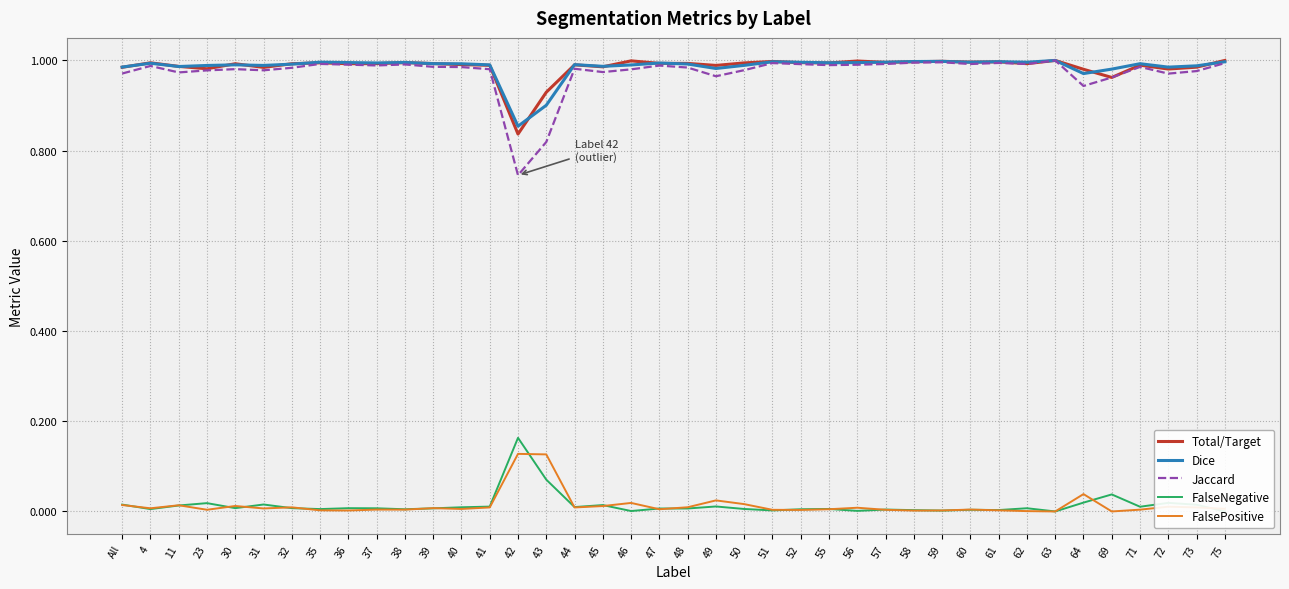

List the labels in order of FalseNegative value, largest first.

42, 43, 69, 64, 72, 23, 31, All, 73, 45, 11, 49, 41, 71, 44, 40, 32, 30, 36, 62, 37, 39, 48, 47, 55, 50, 4, 35, 52, 38, 57, 60, 61, 58, 51, 59, 56, 46, 63, 75